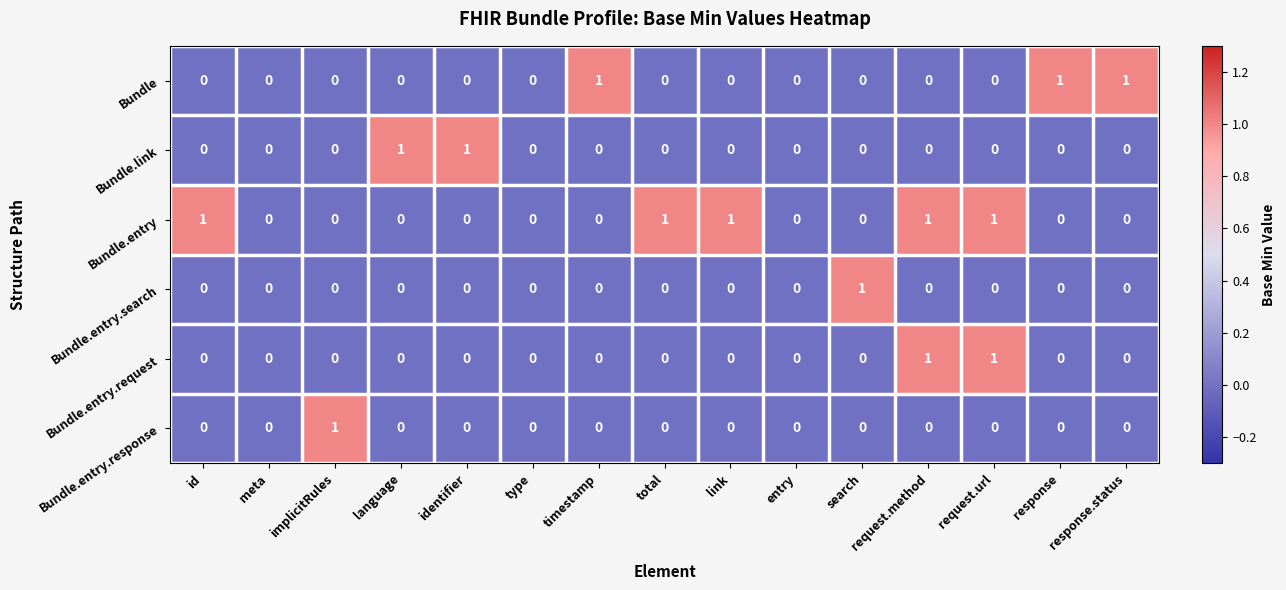

Which category has the highest value in the Bundle.entry.search series?

search